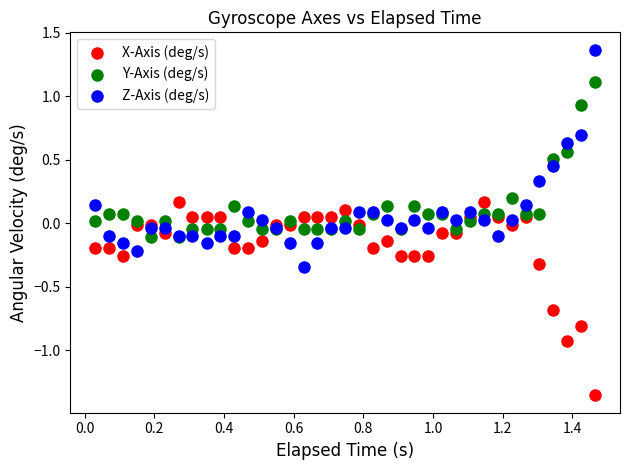

Which series contains the lowest Y value?

X-Axis (deg/s)